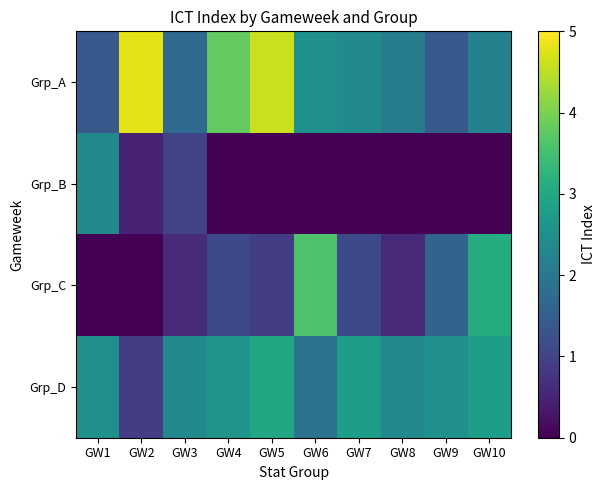

At how many categories does at least one series exceed 1?

10